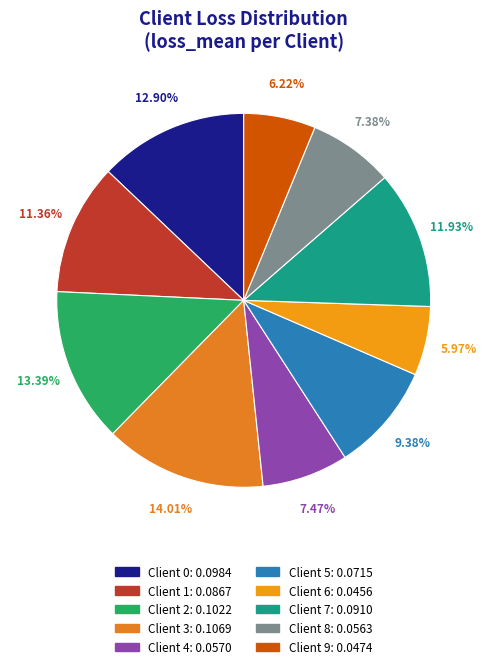

Between Client 9 and Client 5, which is larger?

Client 5